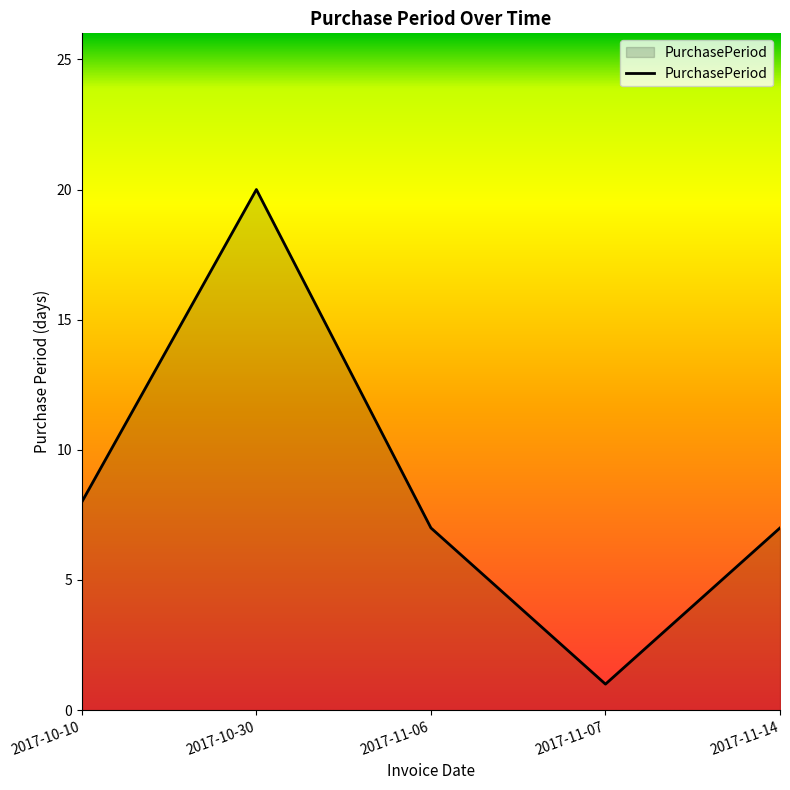

Approximately how many times larger is the value at 2017-11-07 compared to 2017-11-14?

0.1